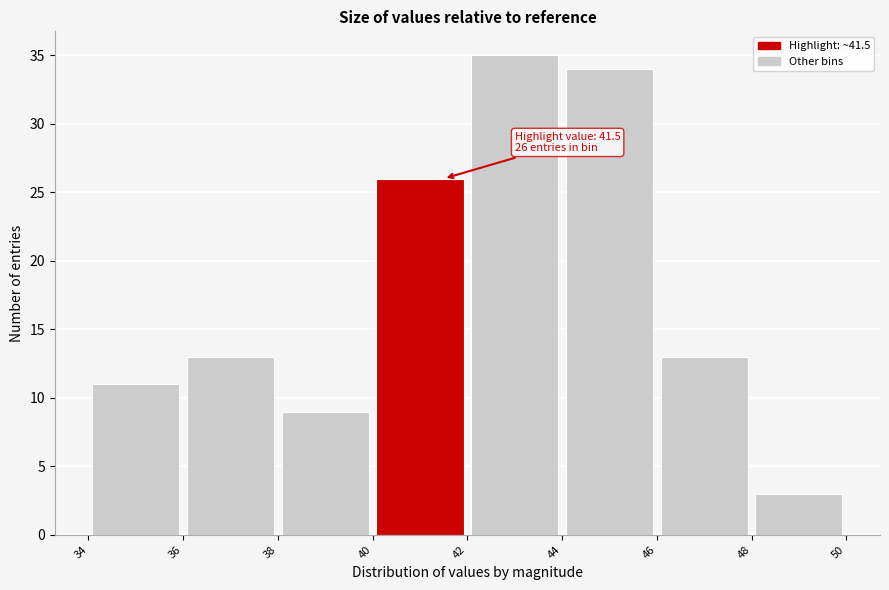

Which range on the x-axis has the tallest bar?

42 to 44